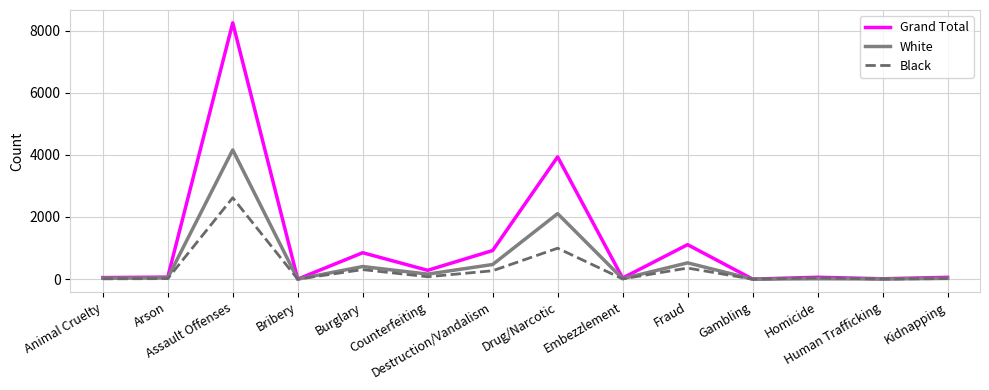

What is the difference between the maximum and minimum values in the White series?

4157